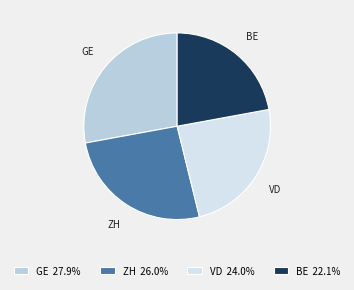

How many segments does this pie chart have?

4